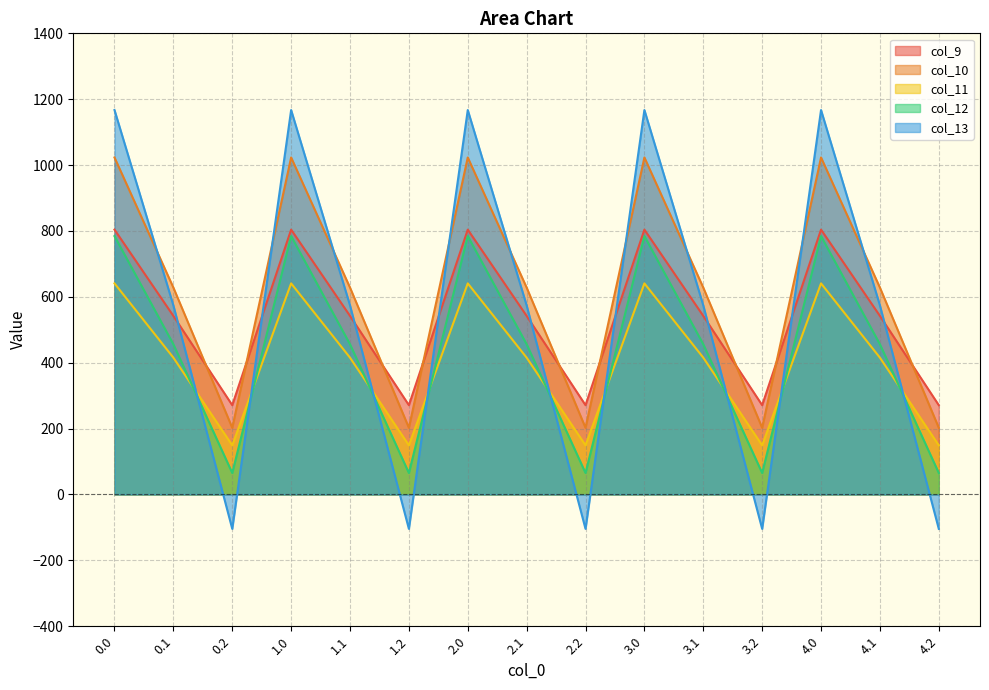

Is the value of col_11 at 2.0 greater than the value of col_13 at 0.2?

Yes